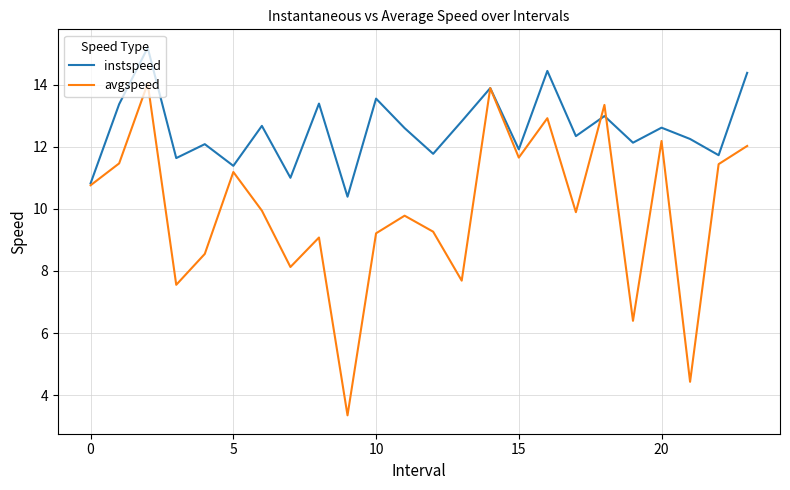

What is the highest value of the instspeed series?

15.2